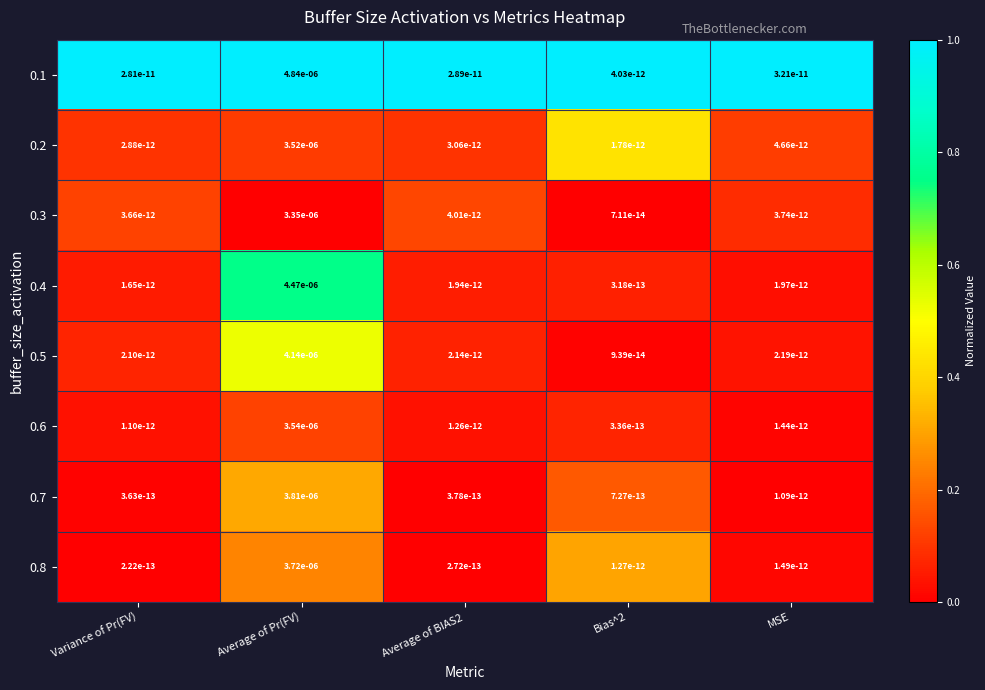

Is it true that 0.7 equals 0.0 at Average of Pr(FV)?

True